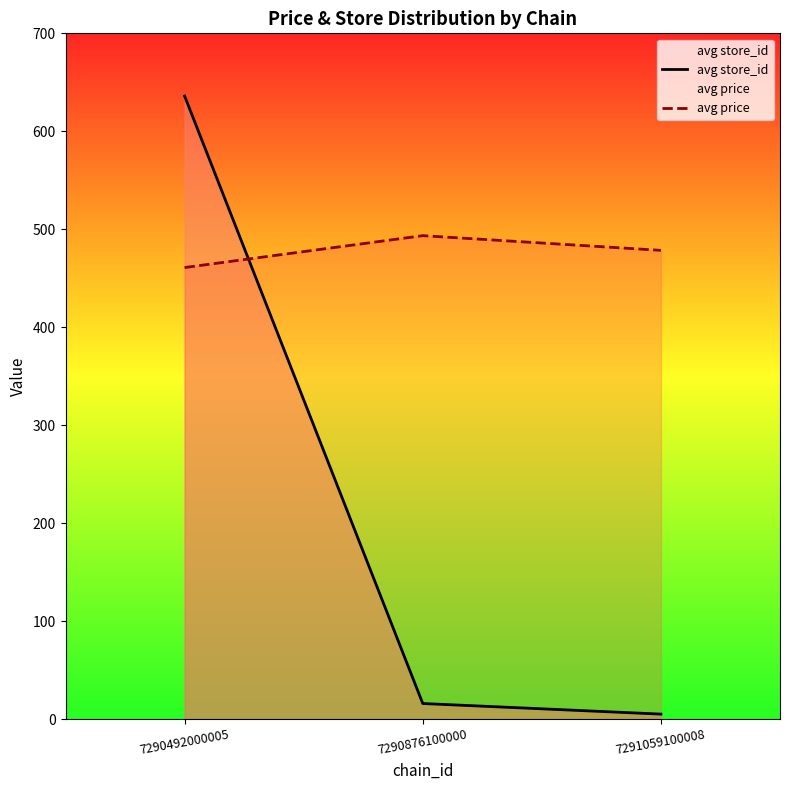

The avg store_id series shows 21.9 at 7290876100000. True or false?

False